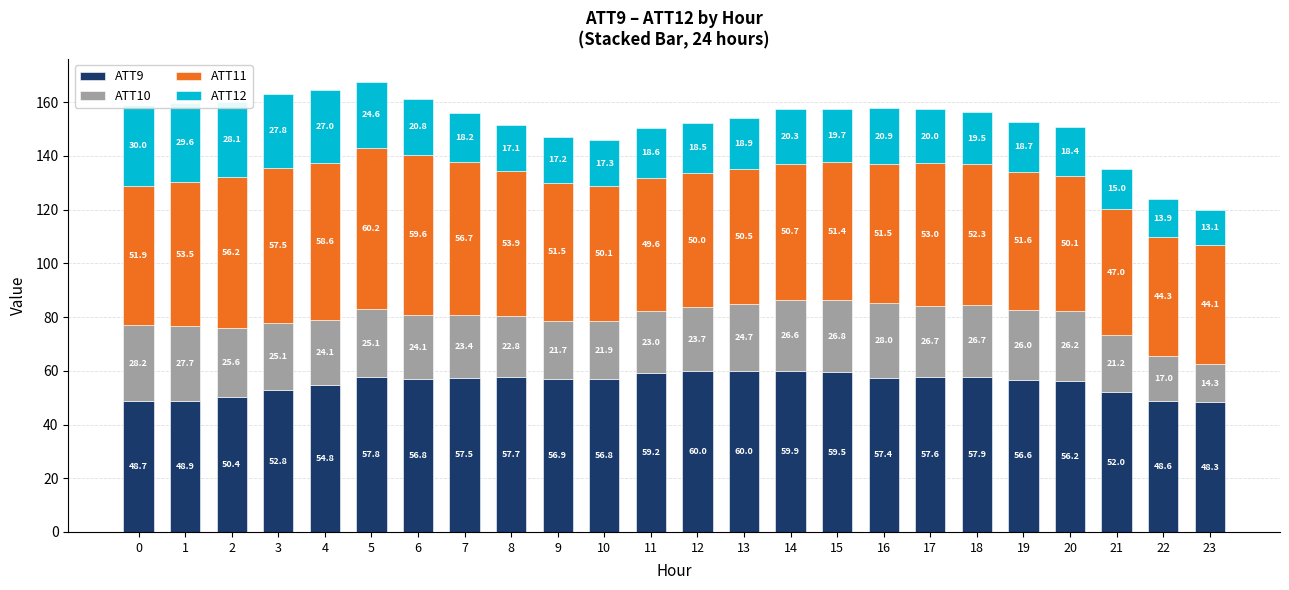

At which category is the sum across all series the highest?

5